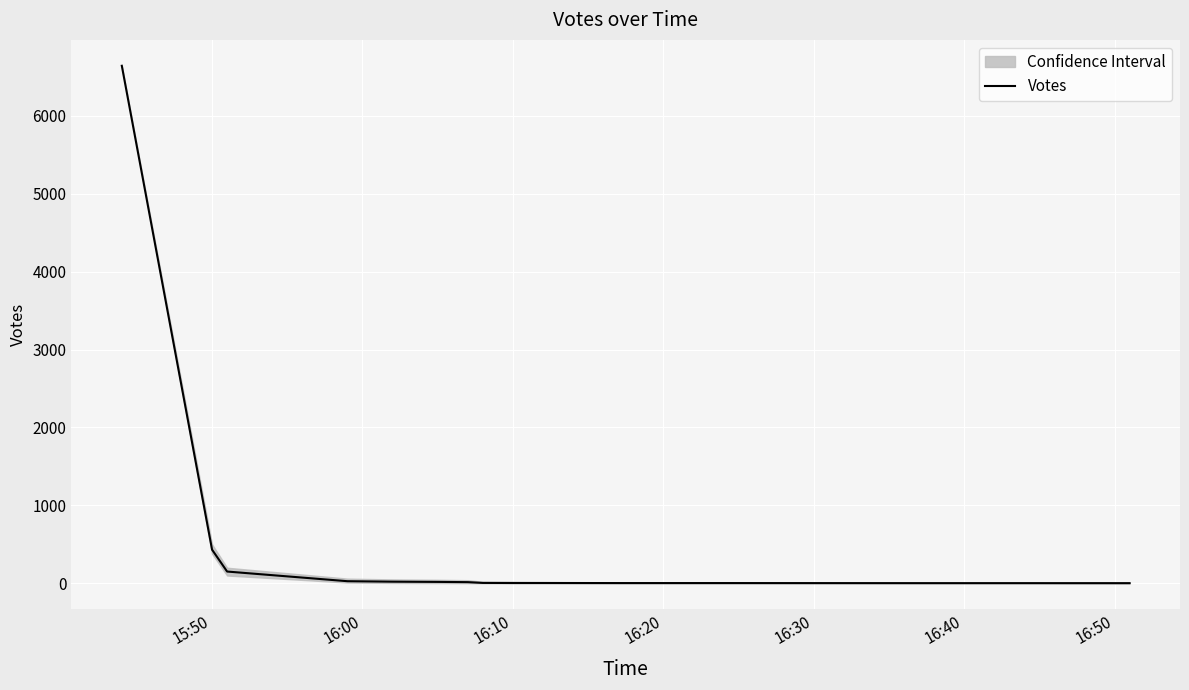

At which label is Votes closest to 3322?

15:50